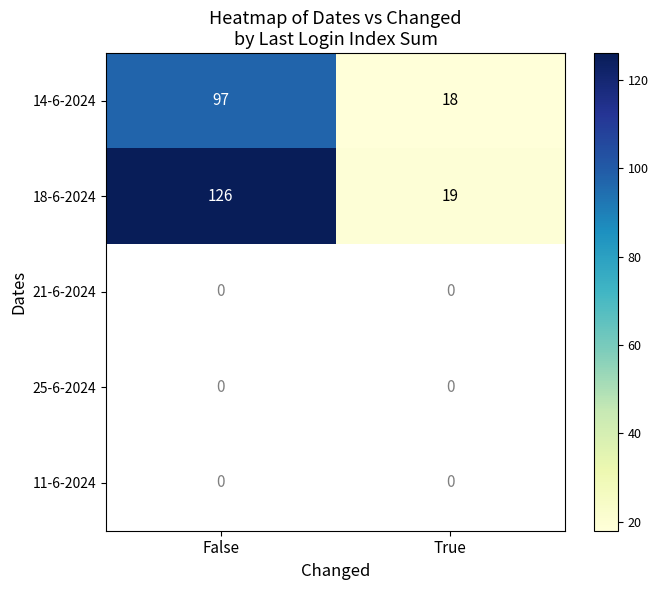

True or false: 14-6-2024 has a value of 155 at False.

False